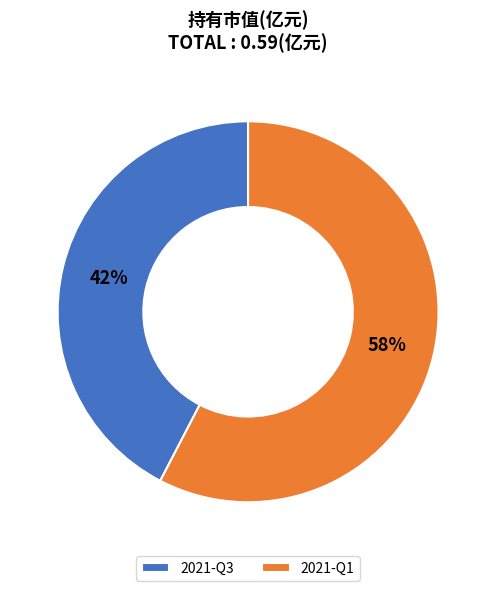

To the nearest percent, what is the combined percentage of 2021-Q1 and 2021-Q3?

100%